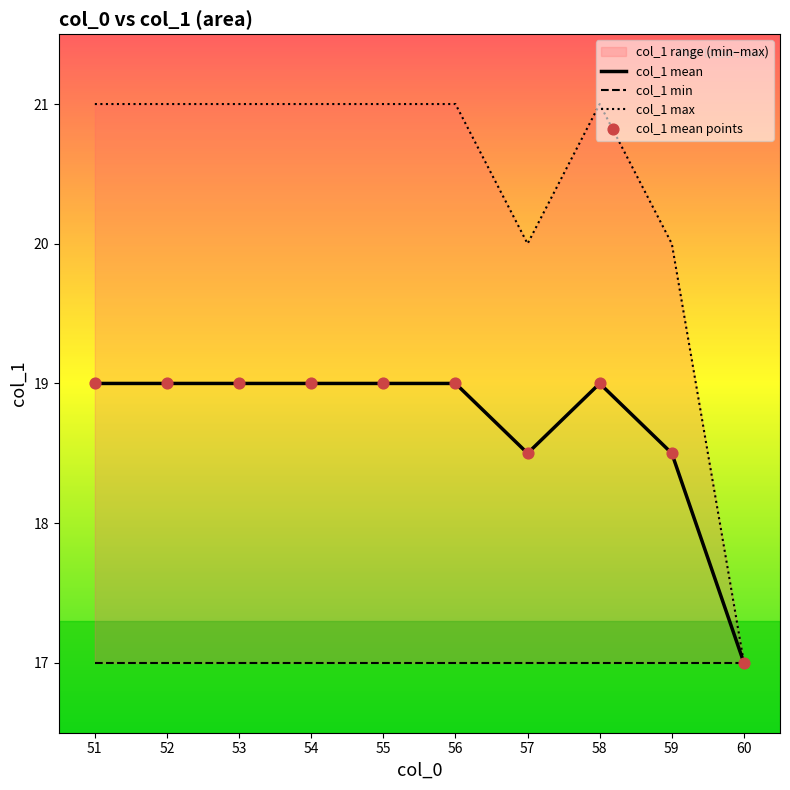

At which category is the sum across all series the highest?

51